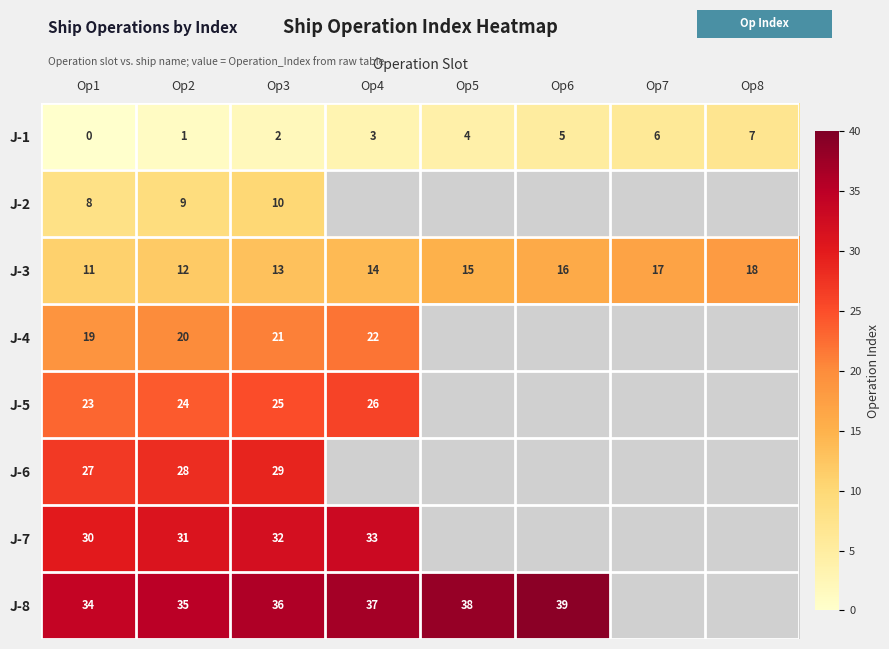

What is the maximum value for J-3?

18